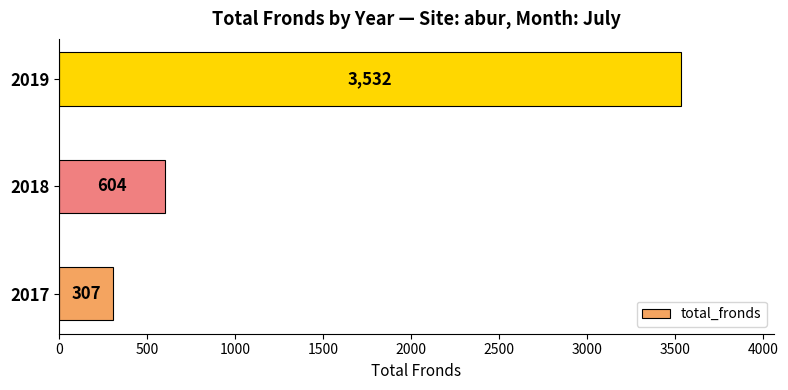

At which label is the value closest to 1919?

2018